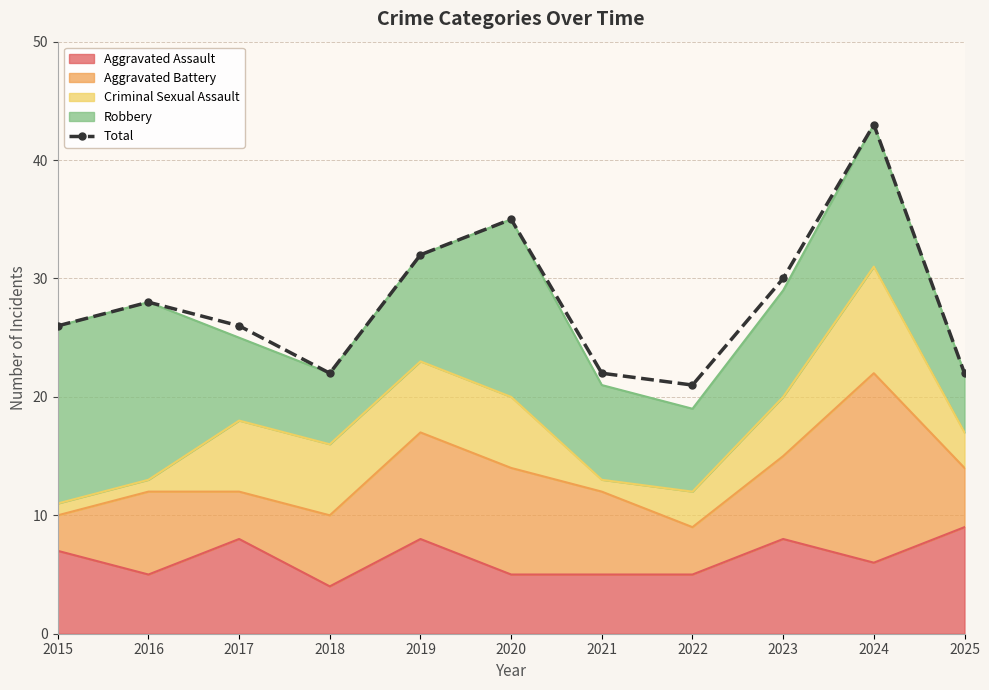

Rank the categories by value from lowest to highest.

2022, 2018, 2021, 2025, 2015, 2017, 2016, 2023, 2019, 2020, 2024